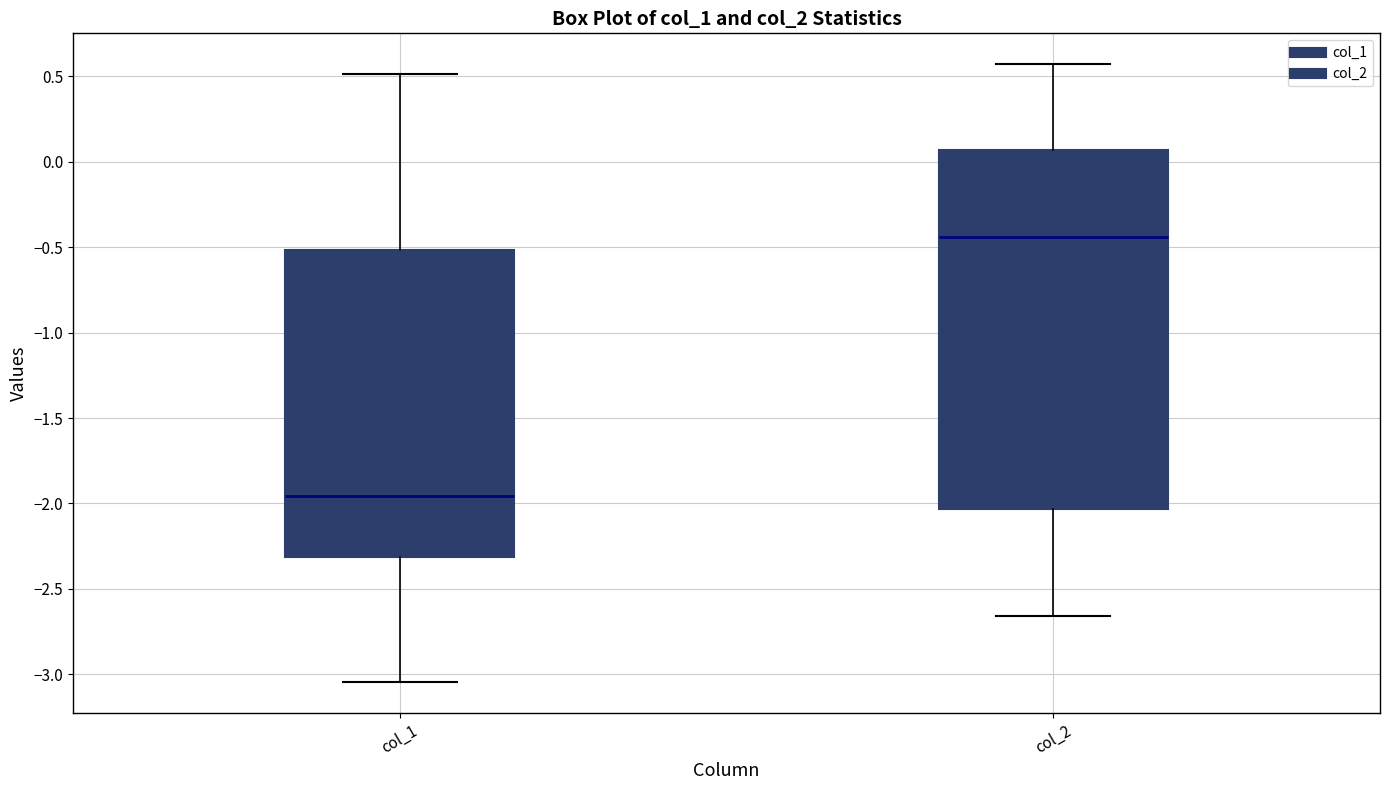

Which box has the highest median line?

col_2